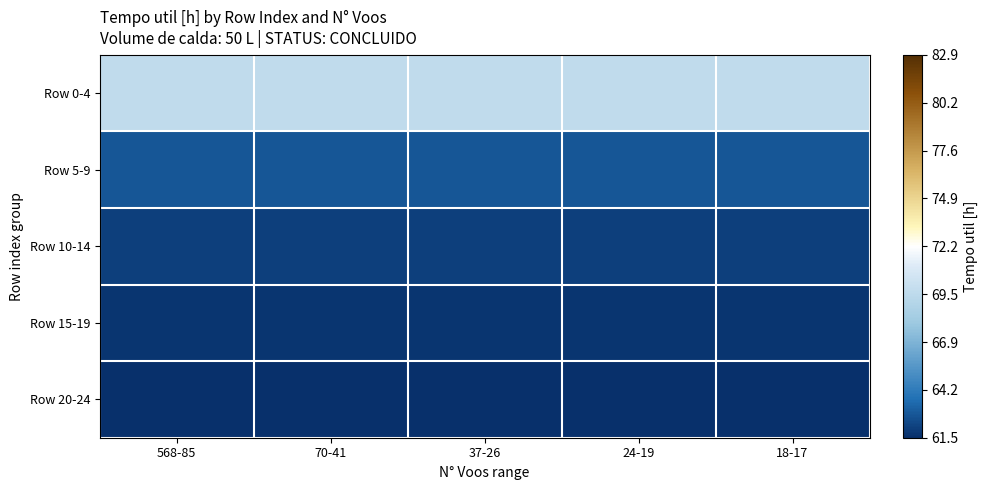

How many categories are shown in the chart?

5